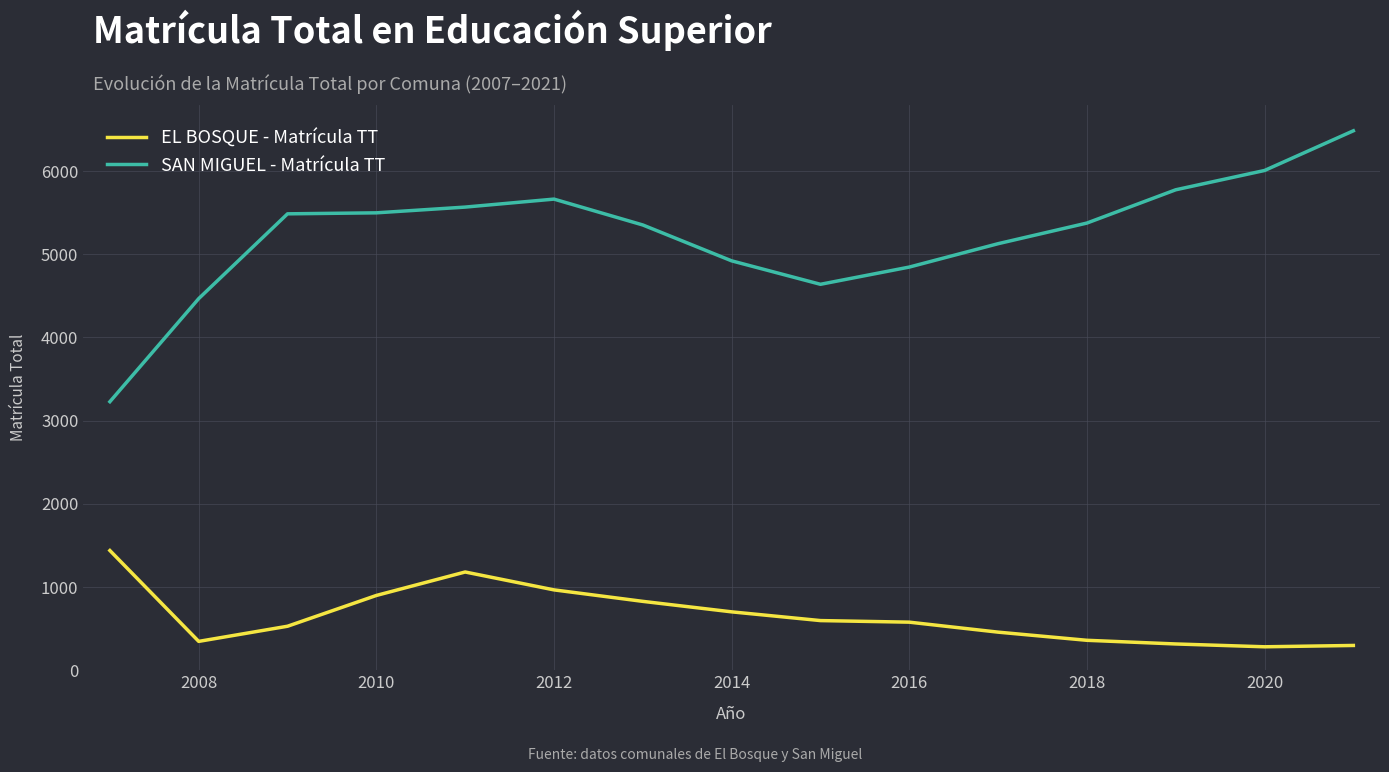

What is the minimum value for EL BOSQUE - Matrícula TT?

282